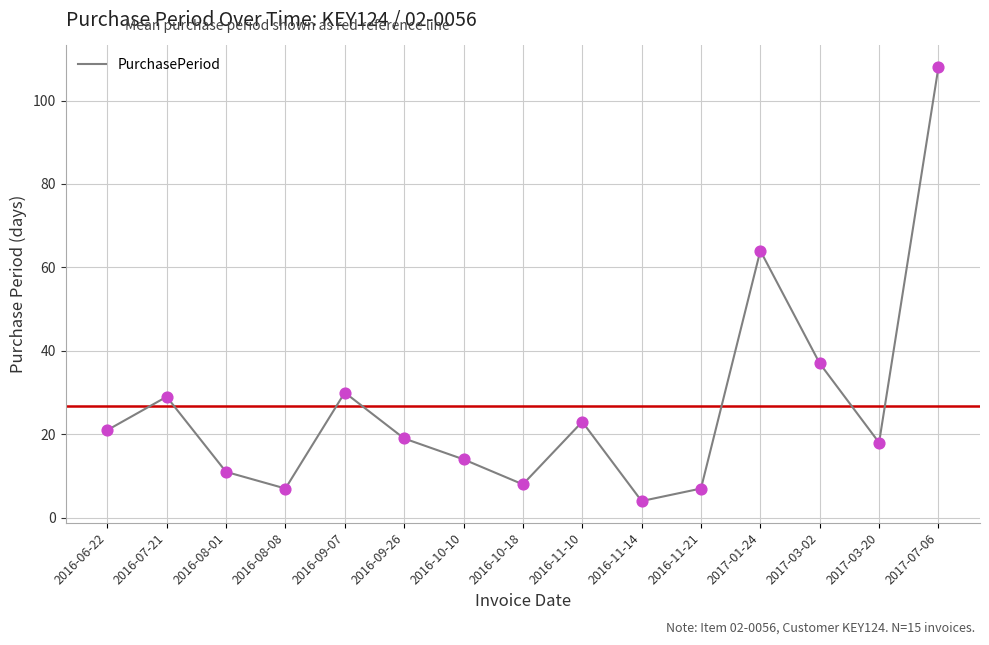

What is the ratio of the value at 2016-08-08 to the value at 2017-01-24?

0.1